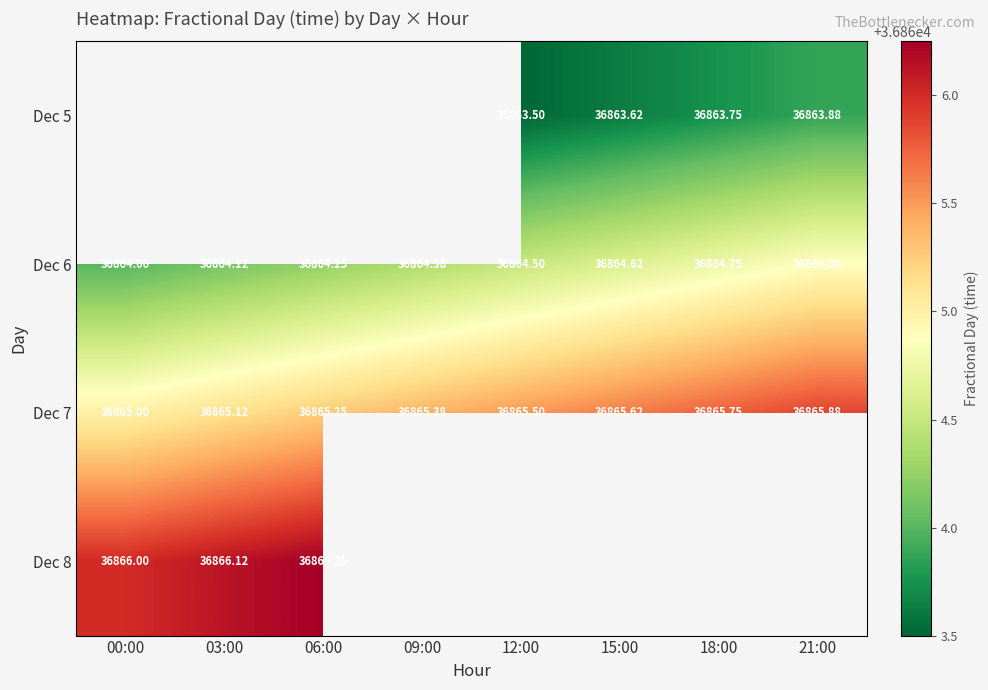

Is the value of Dec 8 at 00:00 greater than the value of Dec 6 at 03:00?

Yes